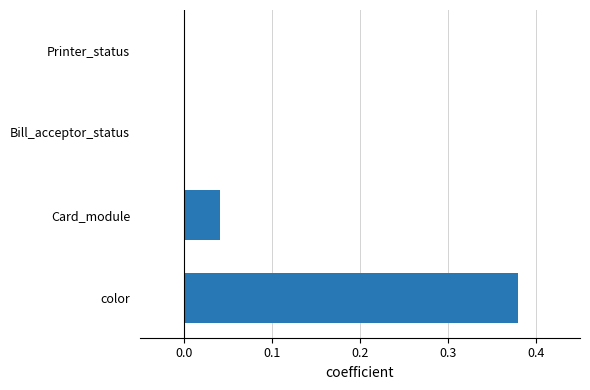

Between Card_module and color, which is larger?

color